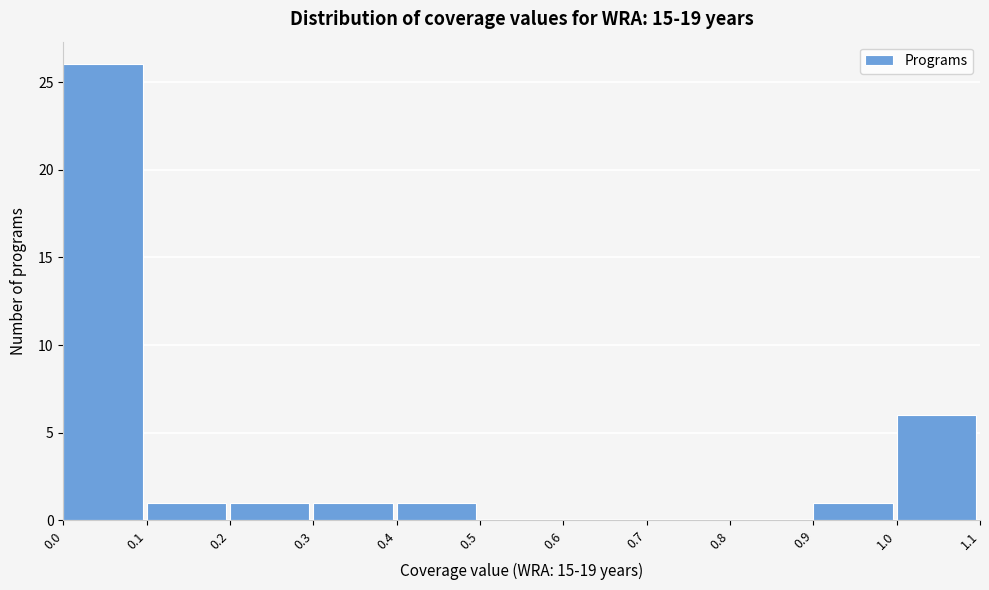

Reading left to right, list every bar in this chart as the range it spans on the x-axis followed by its height. The values are not printed on the chart, so give them approximately, as read against the axis.

0.0 to 0.1: 26
0.1 to 0.2: 1
0.2 to 0.3: 1
0.3 to 0.4: 1
0.4 to 0.5: 1
0.5 to 0.6: 0
0.6 to 0.7: 0
0.7 to 0.8: 0
0.8 to 0.9: 0
0.9 to 1.0: 1
1.0 to 1.1: 6